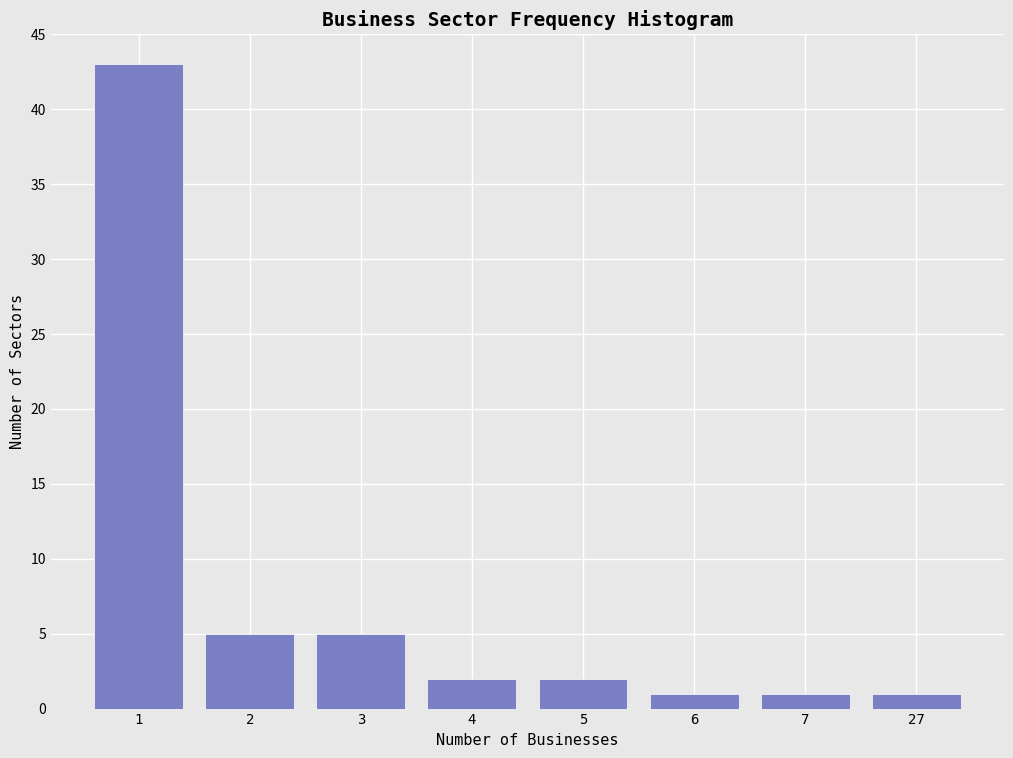

Reading right to left, list all the values displayed in this chart.

27=1	7=1	6=1	5=2	4=2	3=5	2=5	1=43